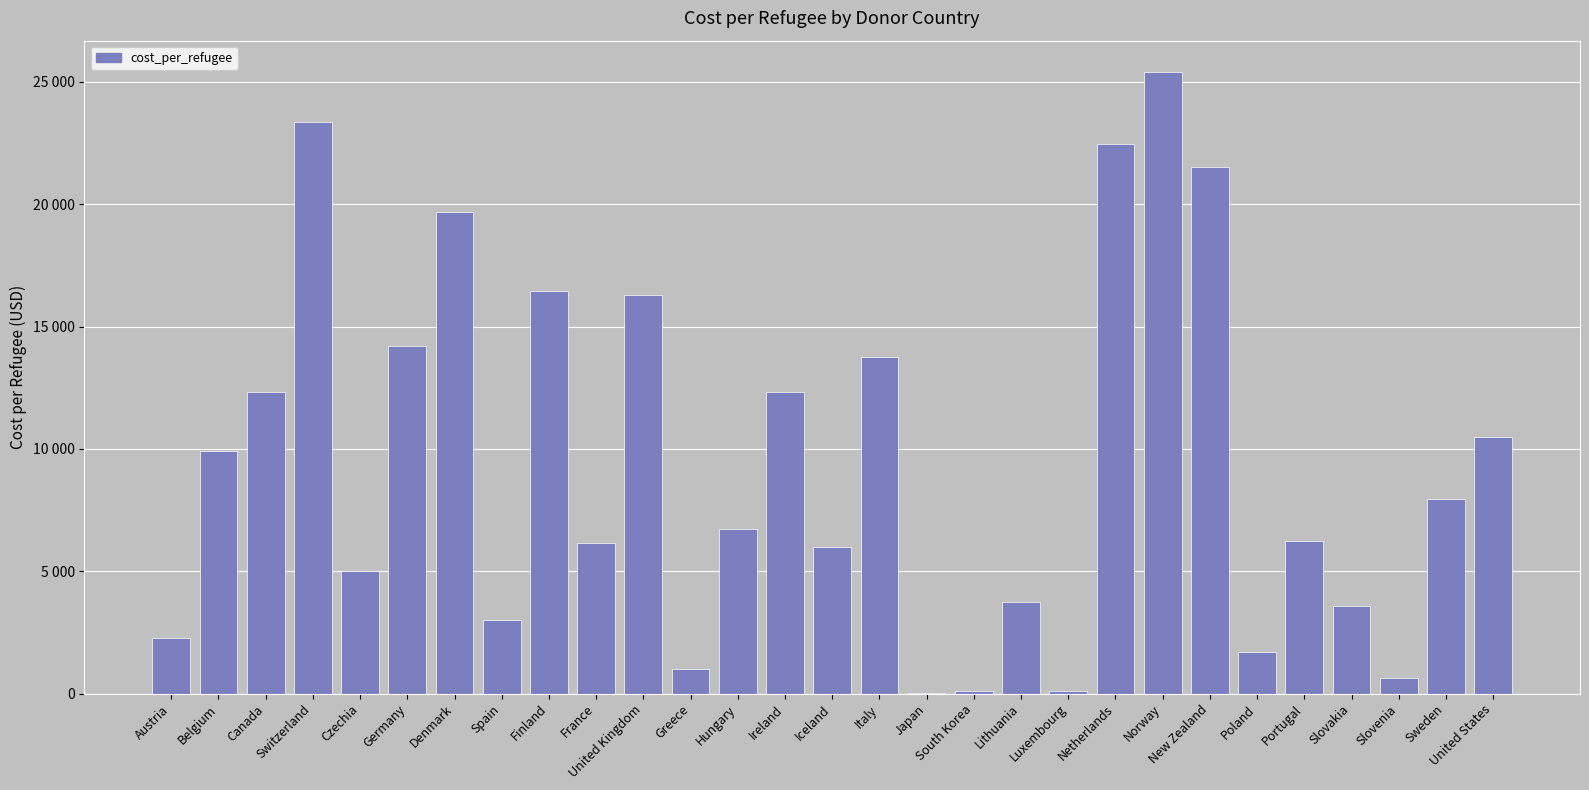

Reading left to right, extract all data points from this chart.

2255.9	9914.9	12307.9	23361.3	5010.4	14213.2	19688.5	2989.9	16455.2	6157.9	16276.9	1025.6	6716.8	12333.3	5996.8	13768.1	21.6	117.3	3763.5	123.8	22476.8	25412.0	21540.6	1705.8	6231.5	3591.4	623.8	7954.3	10500.8